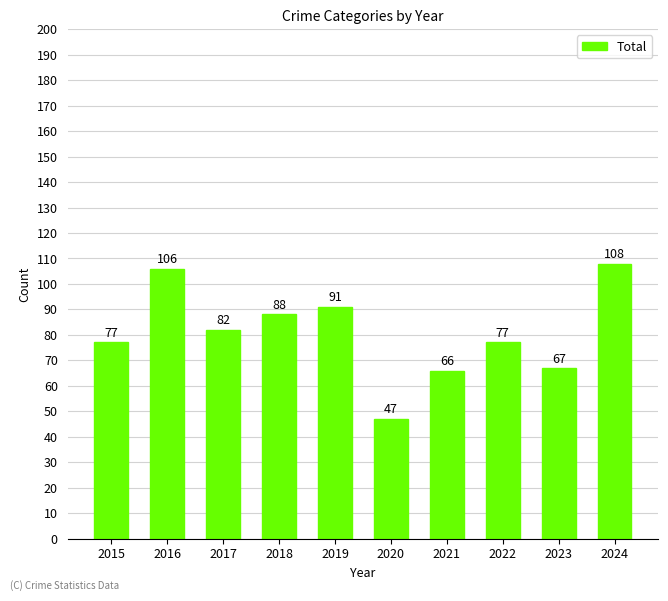

Reading right to left, transcribe all the data shown in this chart.

108	67	77	66	47	91	88	82	106	77